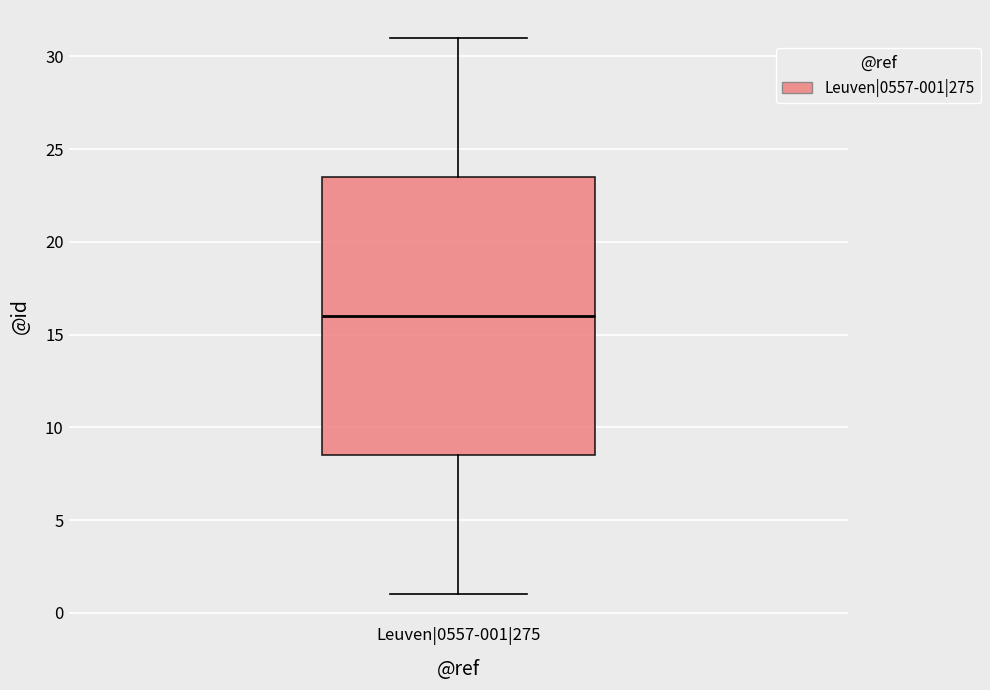

Where is the upper edge of the box for Leuven|0557-001|275 on the y-axis? The values are not printed on the chart, so give them approximately, as read against the axis.

23.5